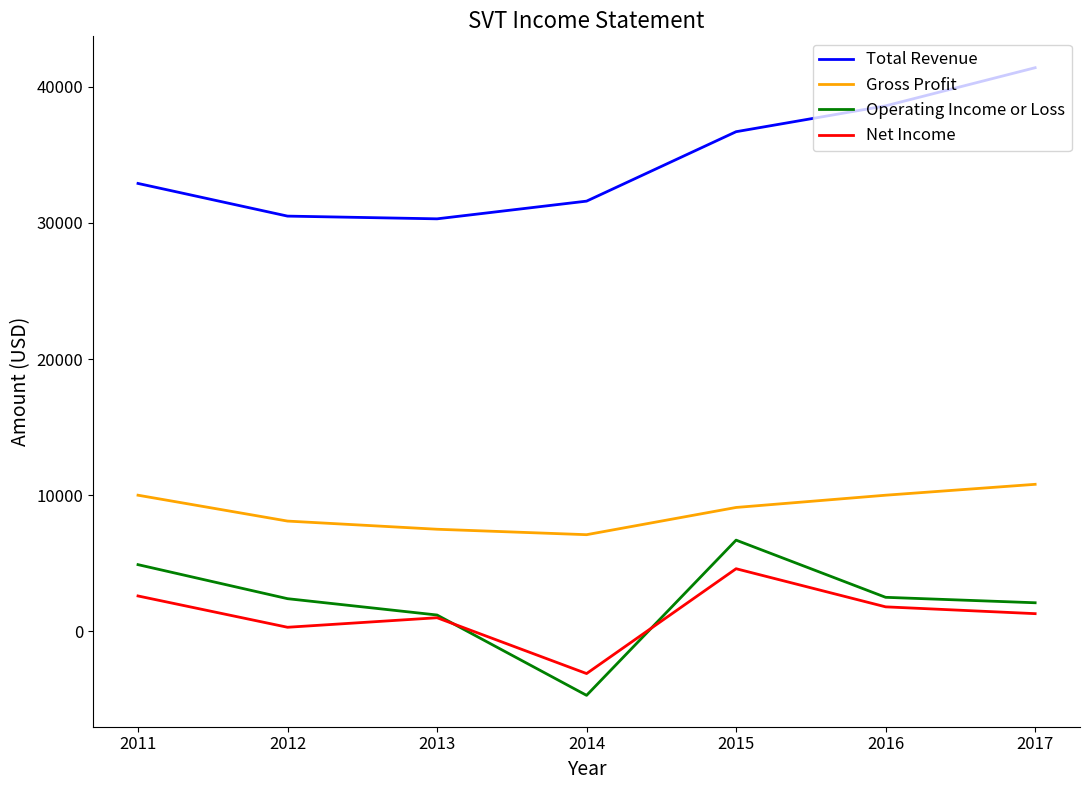

What is the smallest value displayed?

-4700